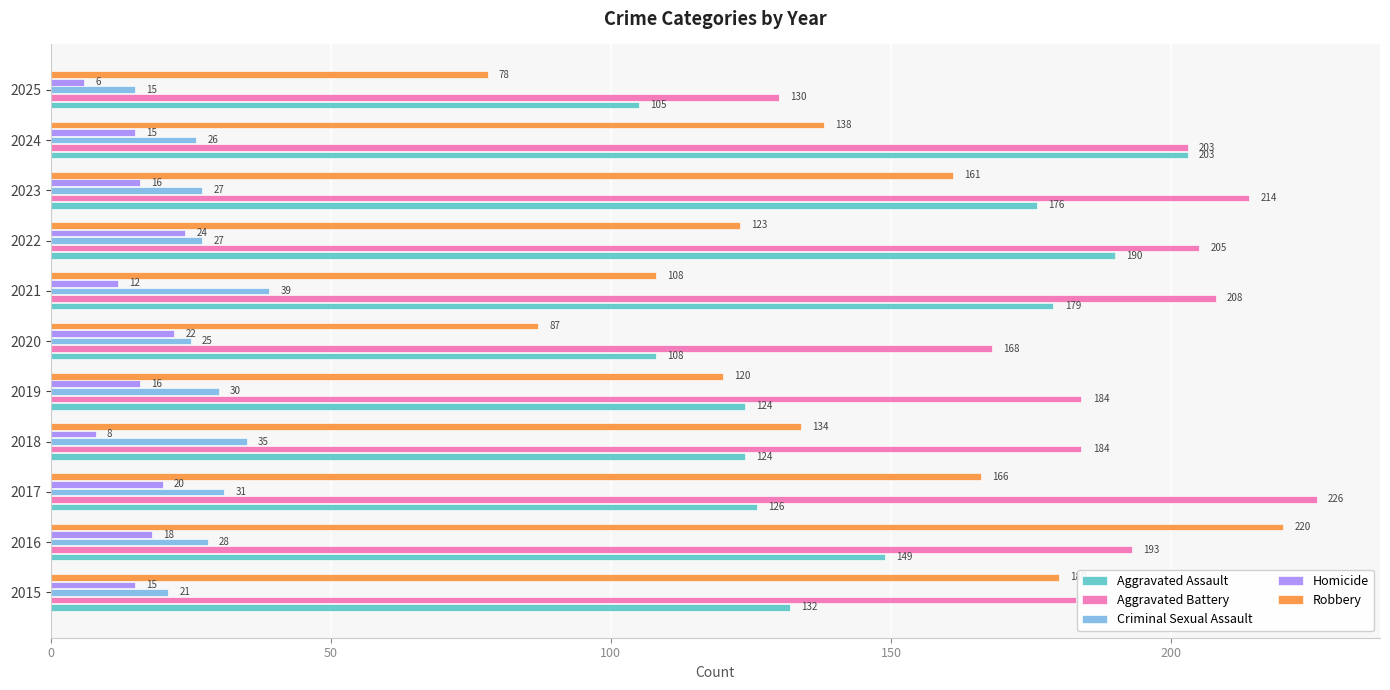

How many values in the Aggravated Battery series are below 193?

5